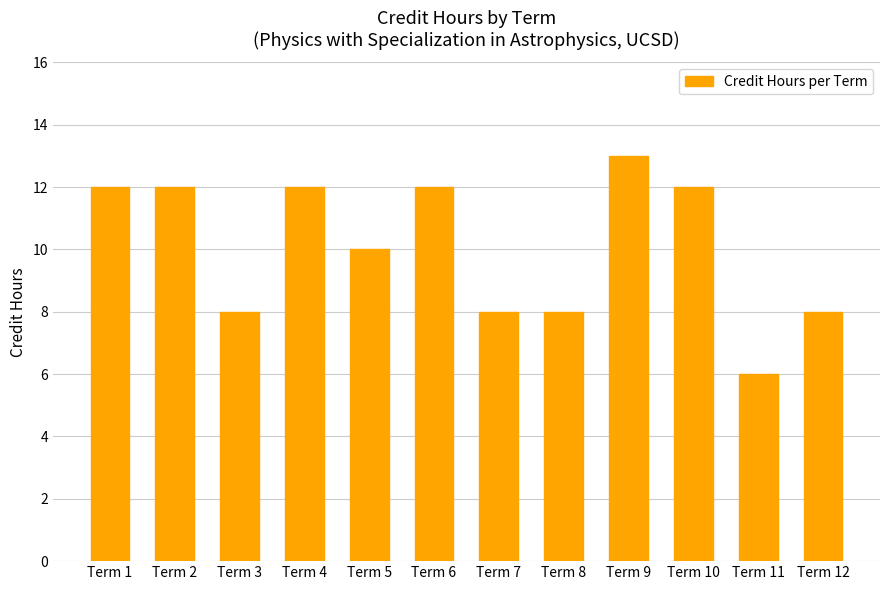

What is the average value?

10